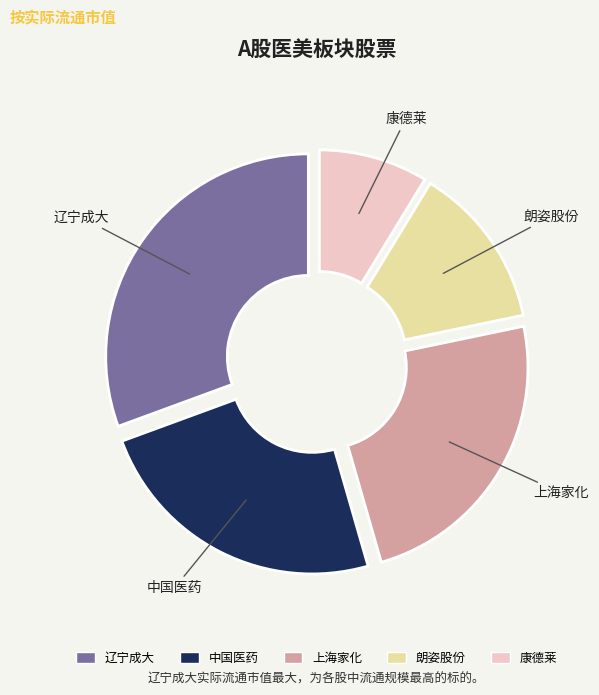

How many segments does this pie chart have?

5